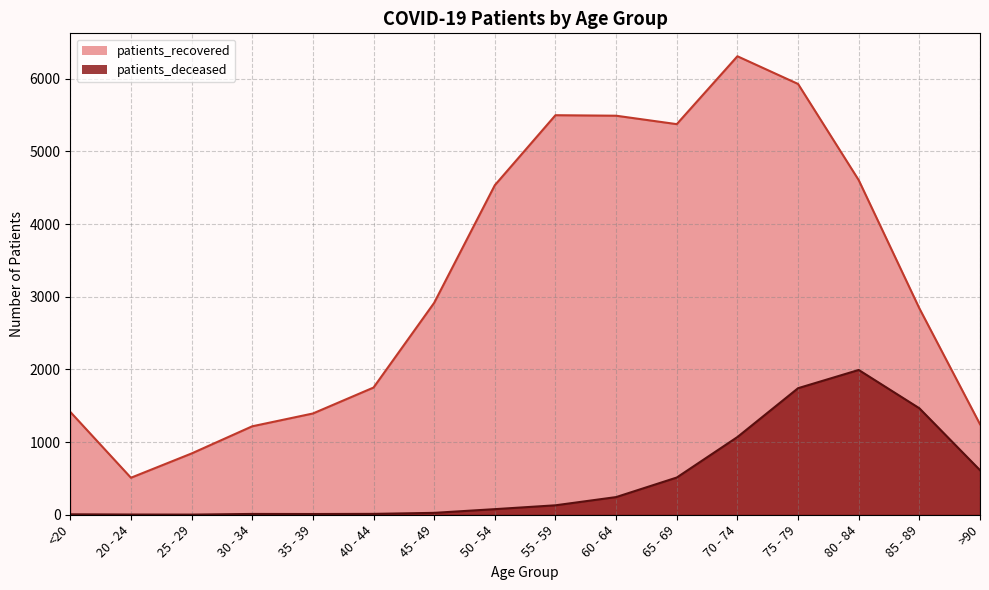

What is the label of the 14th point from the left?

80 - 84